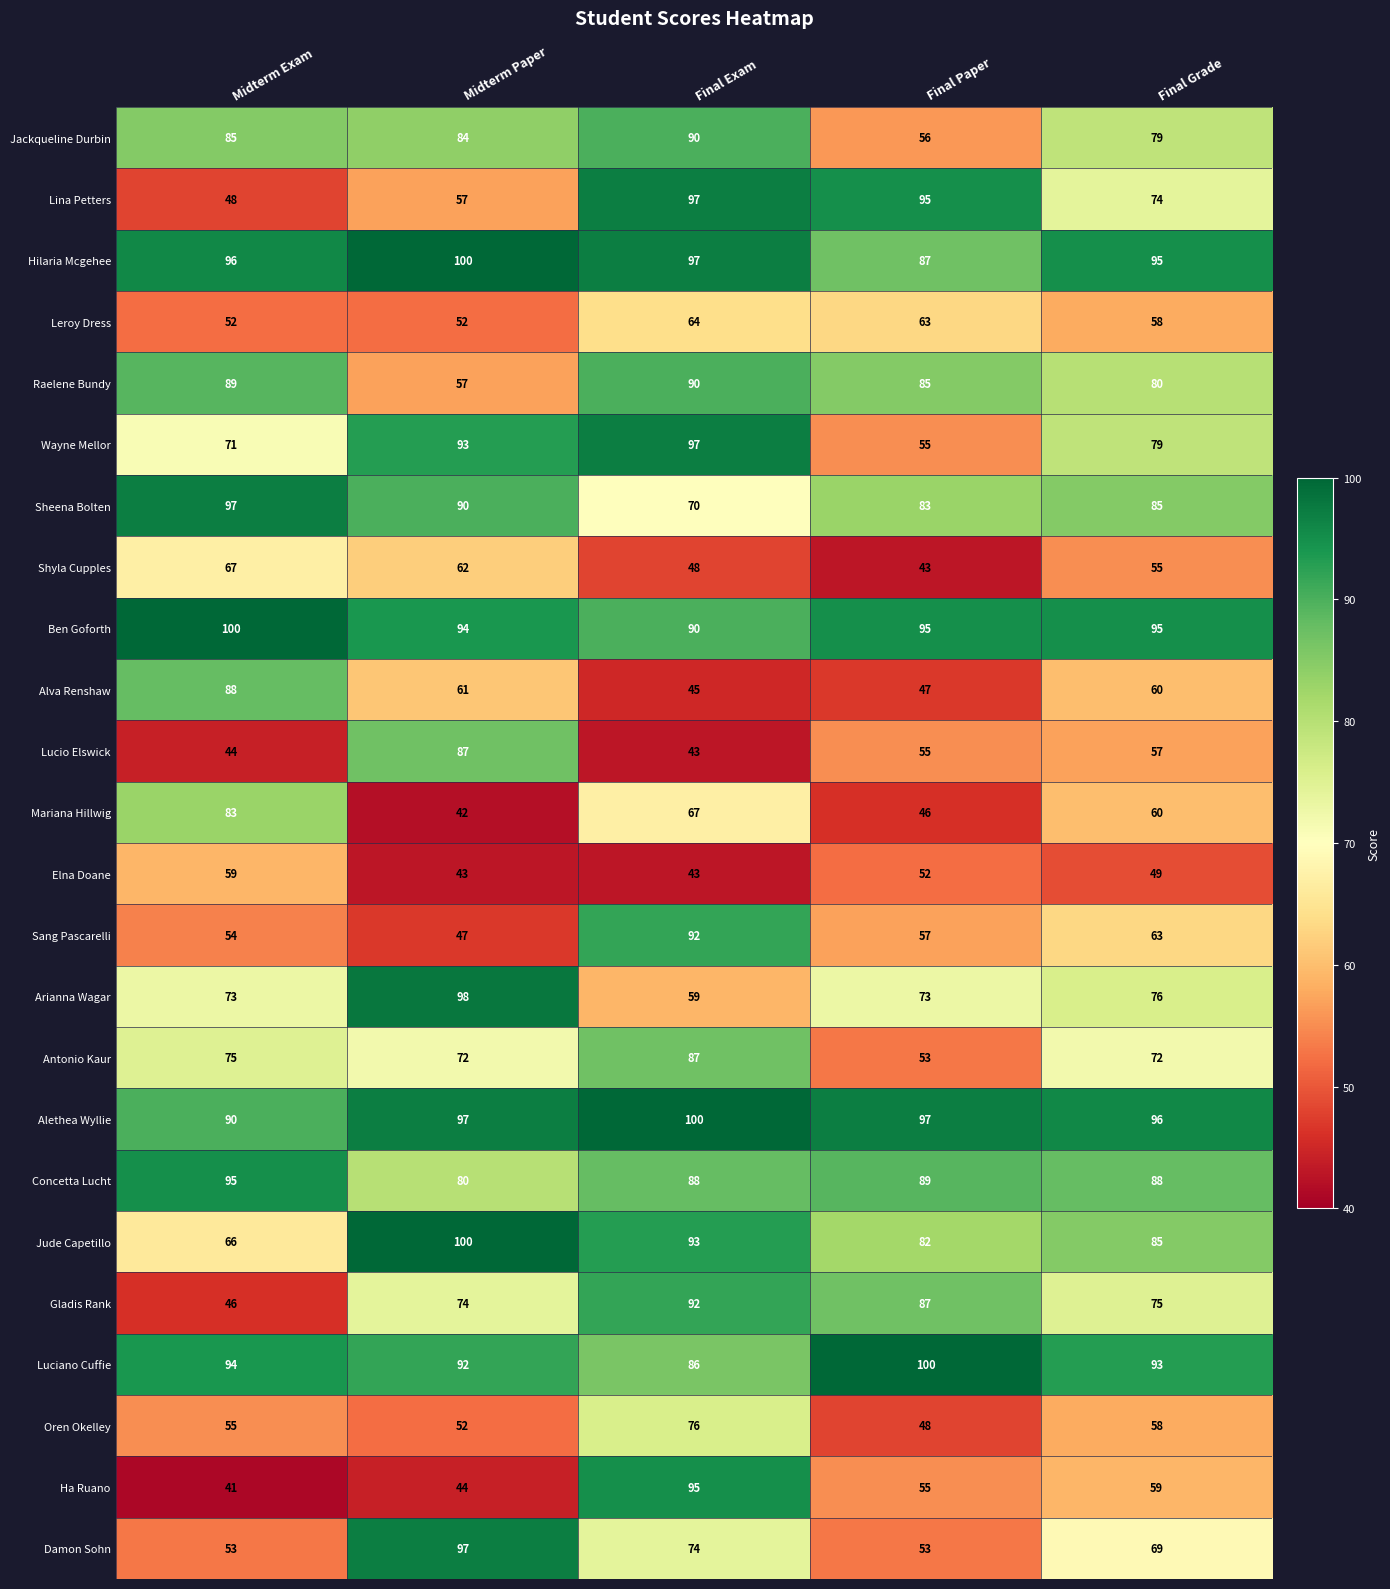

Which category has the lowest value across all series?

Midterm Exam